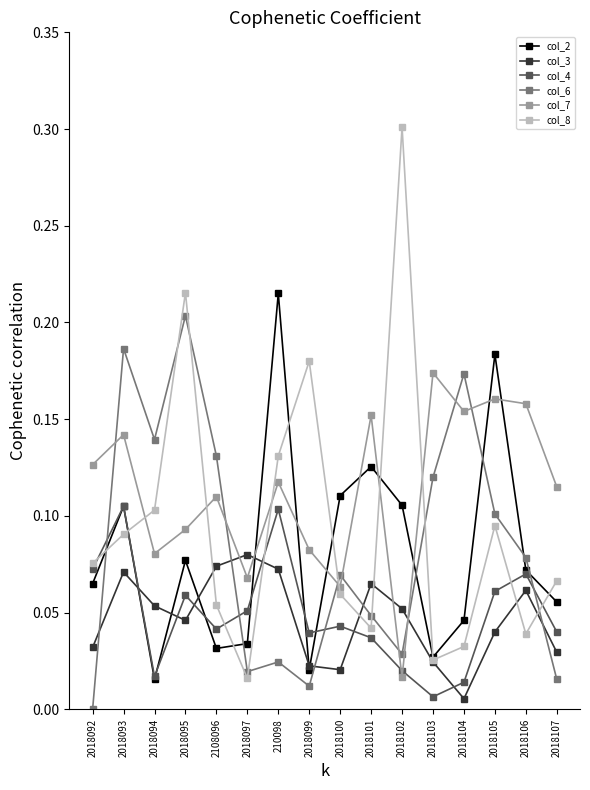

Does the chart display data point markers on the line(s)?

Yes